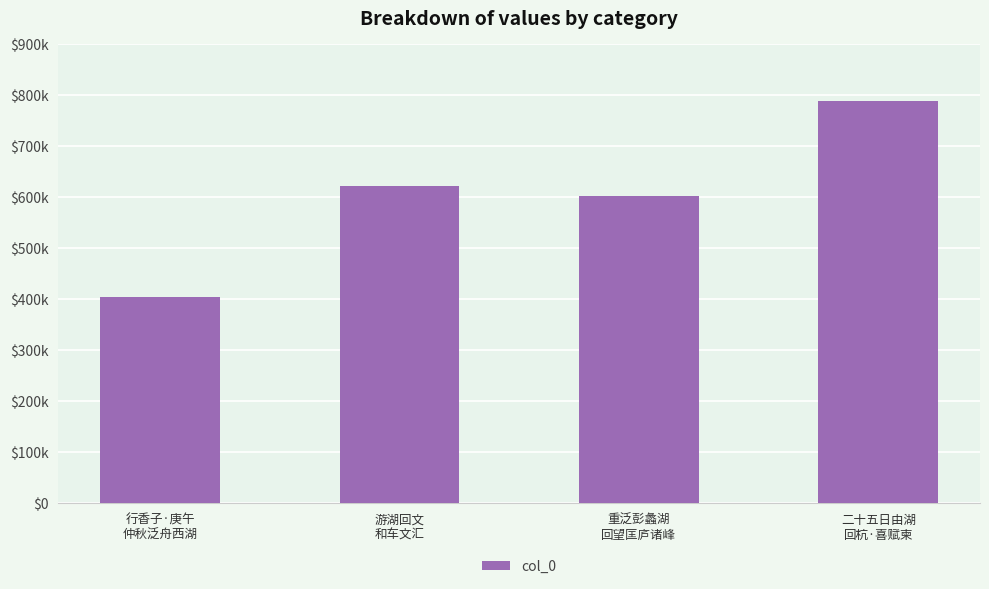

Is it true that the value at 二十五日由湖
回杭·喜赋柬 is 500215?

False